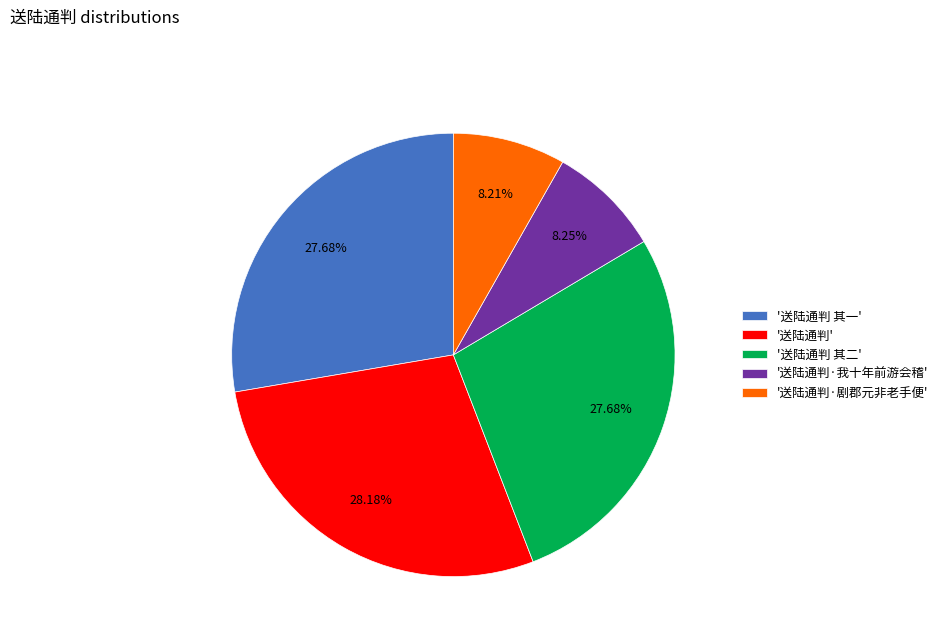

Does any single category account for the majority?

No